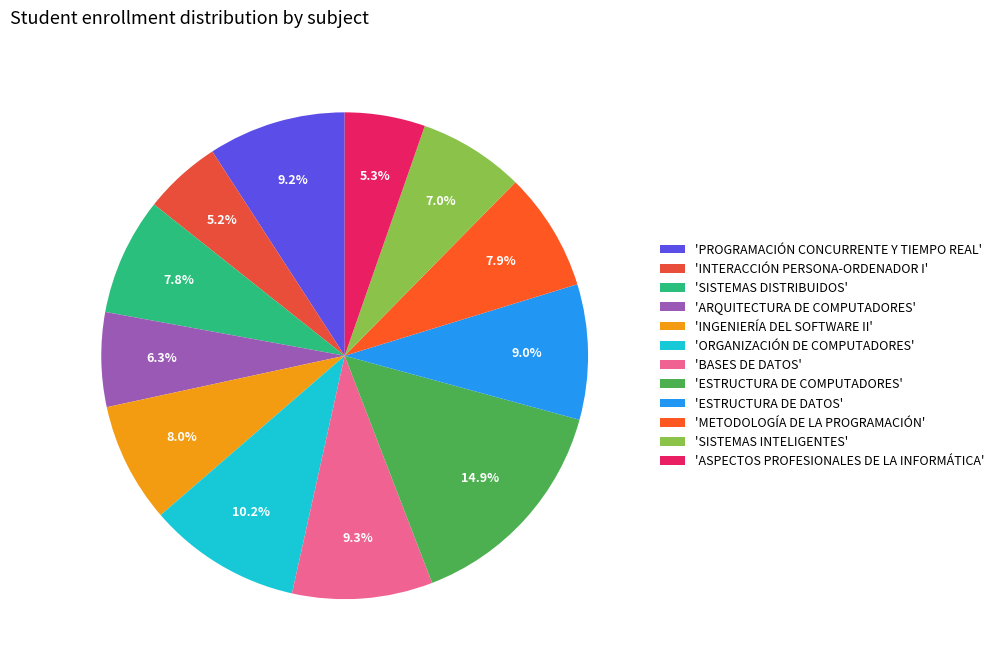

Which slice is the smallest?

INTERACCIÓN PERSONA-ORDENADOR I